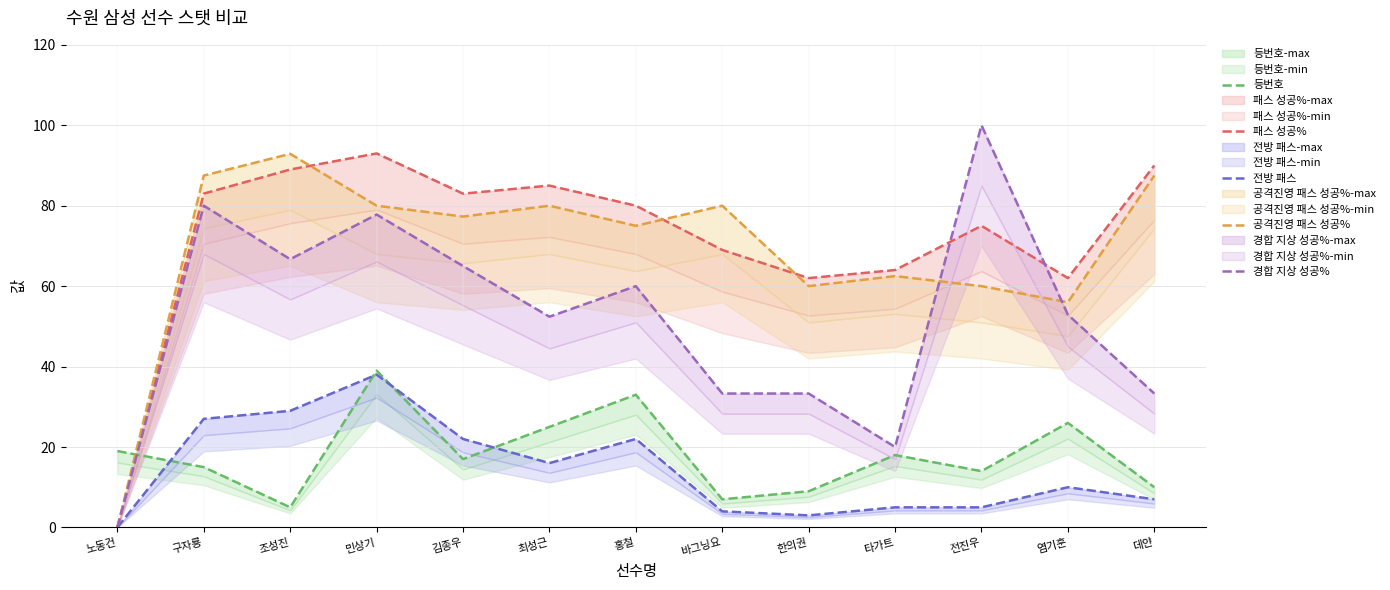

Reading left to right, transcribe all the data shown in this chart.

등번호: 19.0	15.0	5.0	39.0	17.0	25.0	33.0	7.0	9.0	18.0	14.0	26.0	10.0
패스 성공%: 0.0	83.0	89.0	93.0	83.0	85.0	80.0	69.0	62.0	64.0	75.0	62.0	90.0
전방 패스: 0.0	27.0	29.0	38.0	22.0	16.0	22.0	4.0	3.0	5.0	5.0	10.0	7.0
공격진영 패스 성공%: 0.0	87.5	92.9	80.0	77.3	80.0	75.0	80.0	60.0	62.5	60.0	56.0	87.5
경합 지상 성공%: 0.0	80.0	66.7	77.8	65.0	52.4	60.0	33.3	33.3	20.0	100.0	52.9	33.3